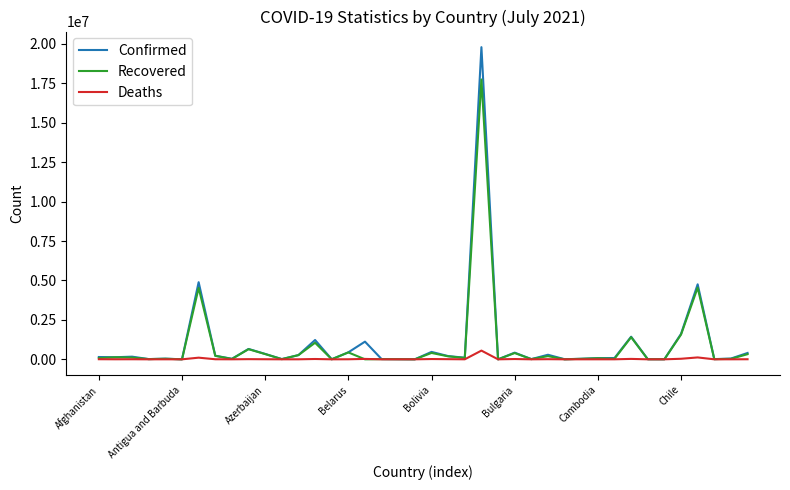

List the series in order of their peak value, lowest first.

Deaths, Recovered, Confirmed